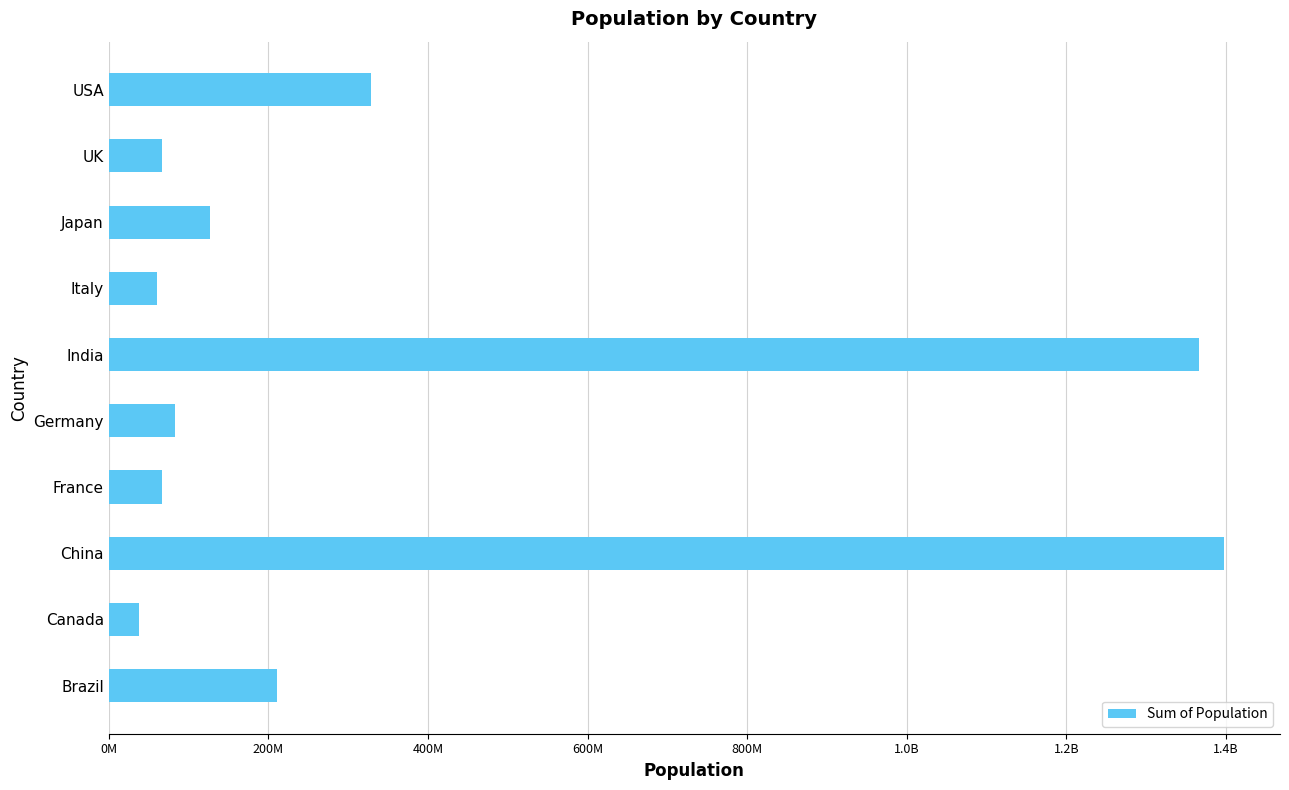

What is the maximum value shown in the chart?

1397715000